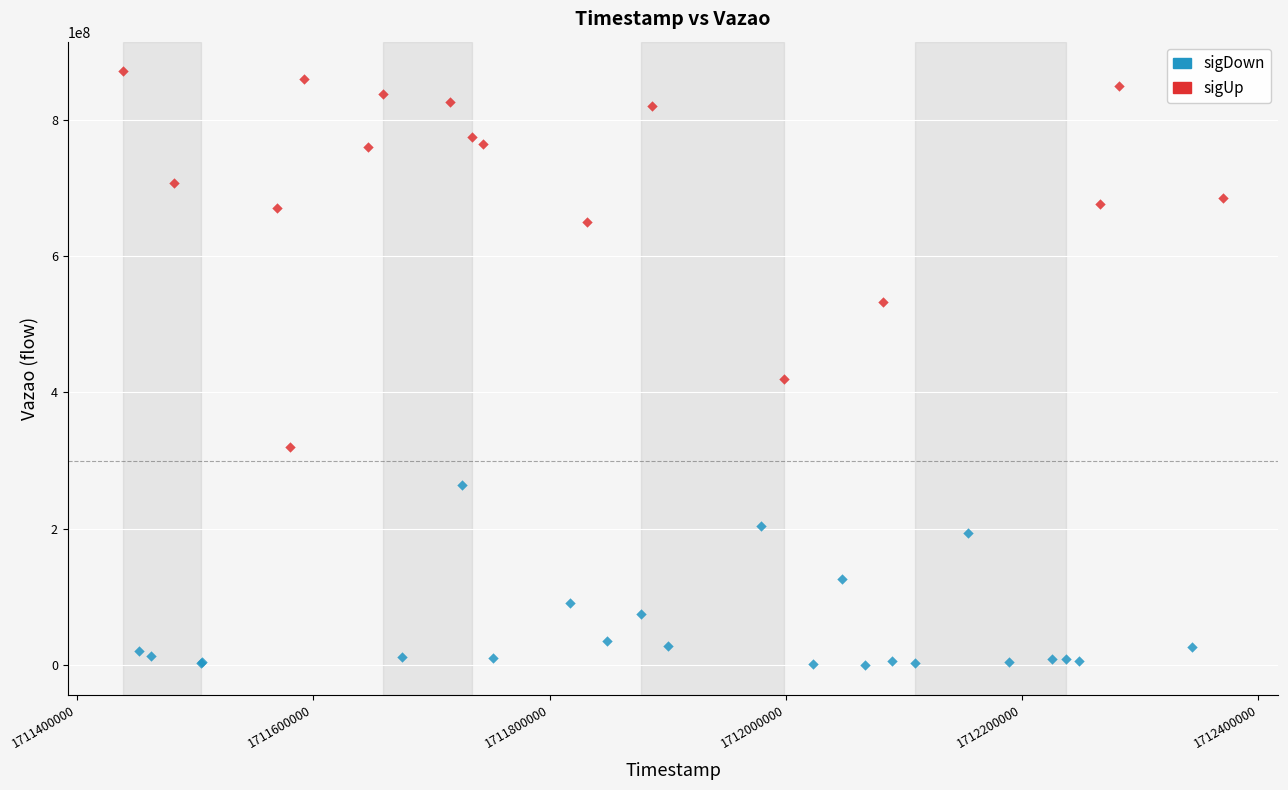

Which series has the largest Y range (max minus min)?

sigUp